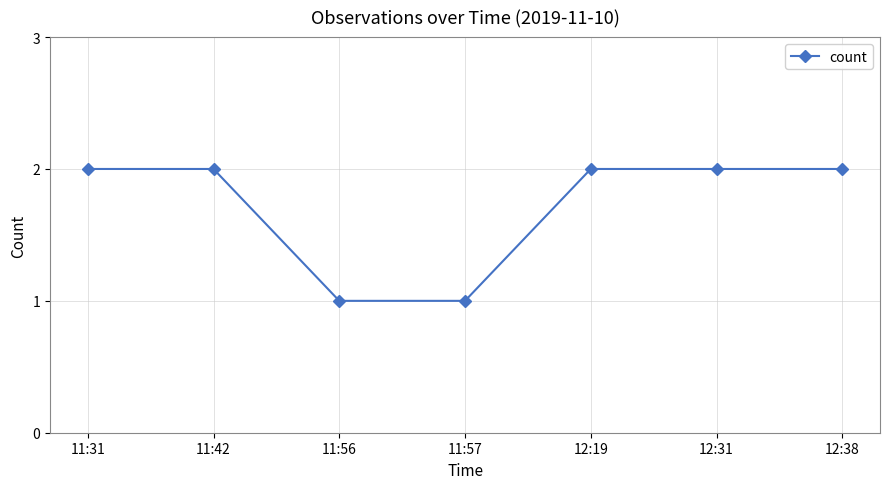

What is the average value?

2